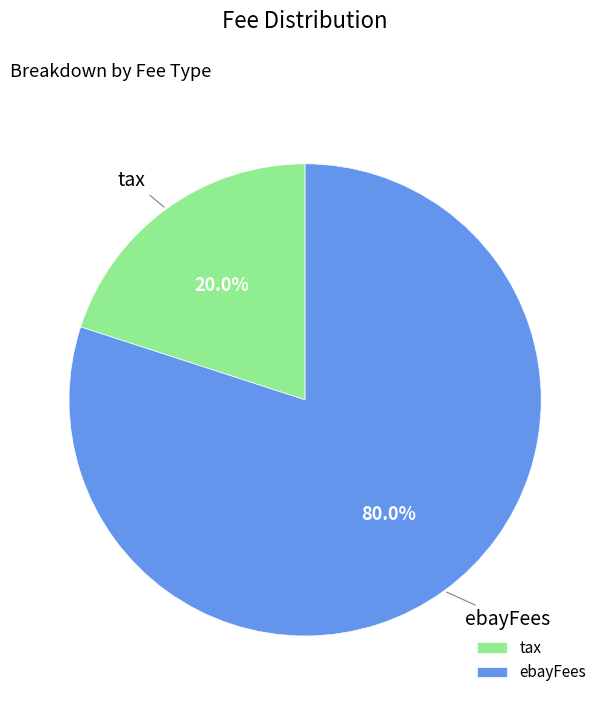

To the nearest percent, what is the combined percentage of tax and ebayFees?

100%